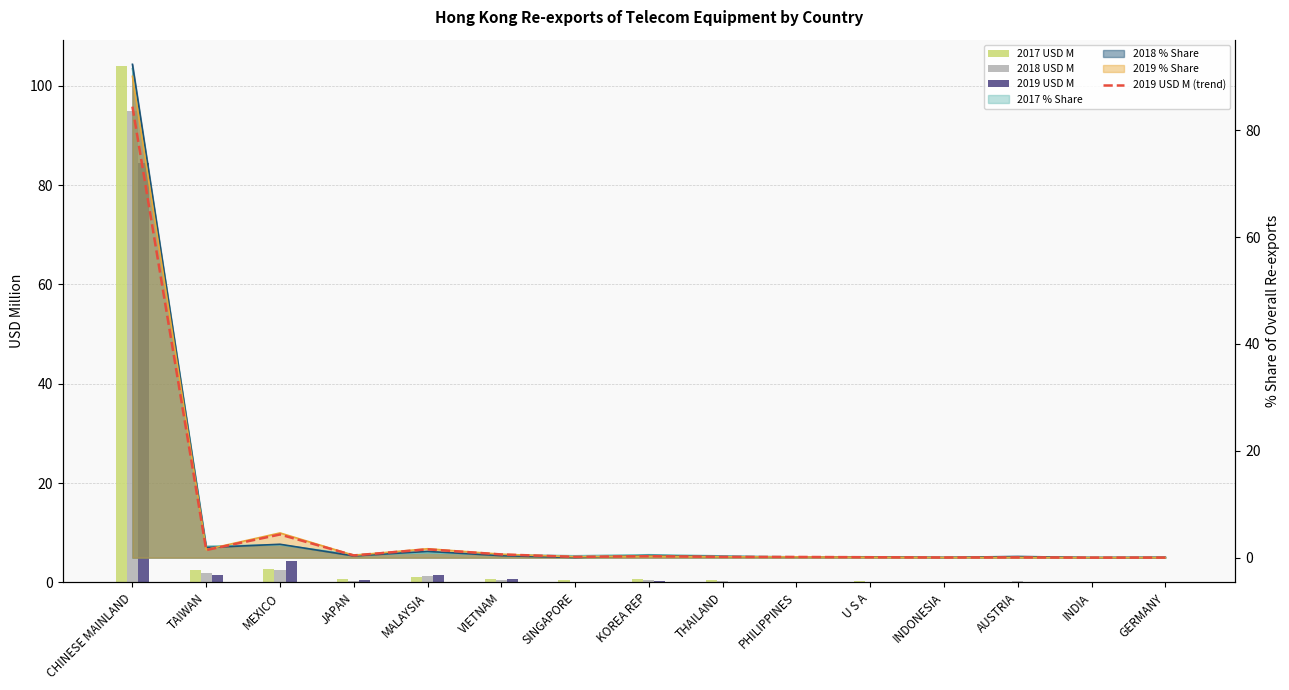

What is the sum of all 201912 USD M (line) values?

93.6